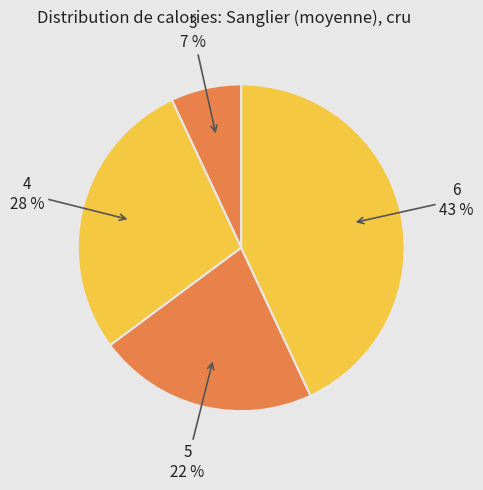

Which slice is the smallest?

3